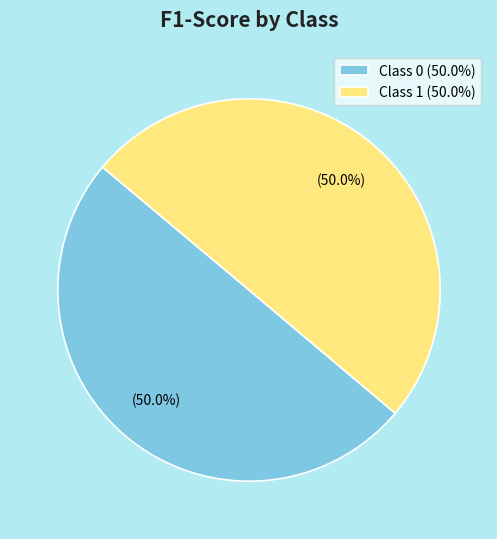

To the nearest percent, what is the average slice percentage?

50%